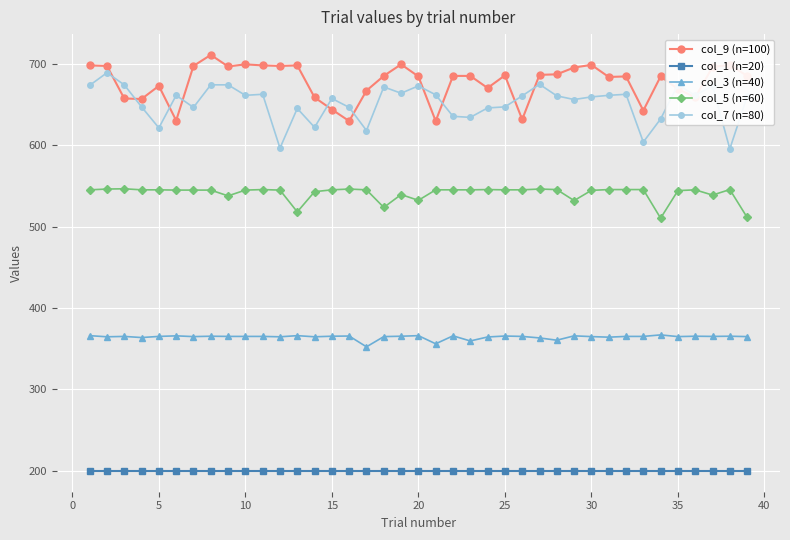

What is the value of the col_5 (n=60) point at the 15th from the left?

545.2